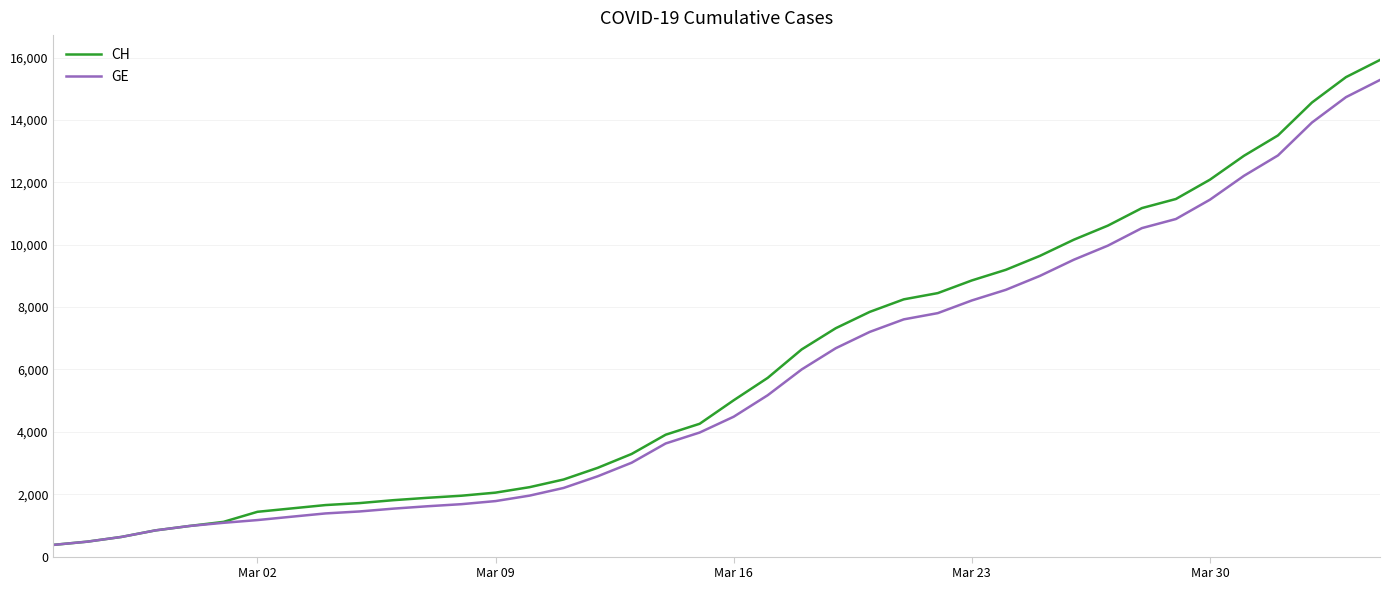

What is the smallest value displayed?

375